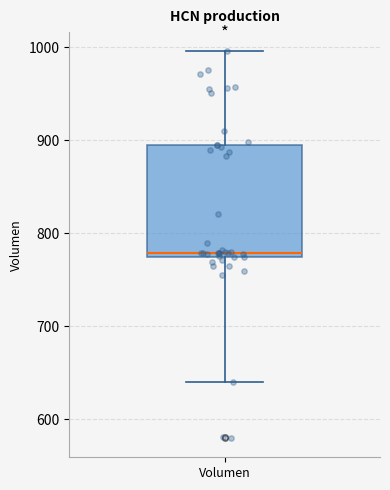

Transcribe this box plot: give where the median line is, the range the box spans, and where the two whiskers end, as read against the y-axis. The values are not printed on the chart, so give them approximately, as read against the axis.

median 780, box 770 to 890, whiskers 640 to 1000